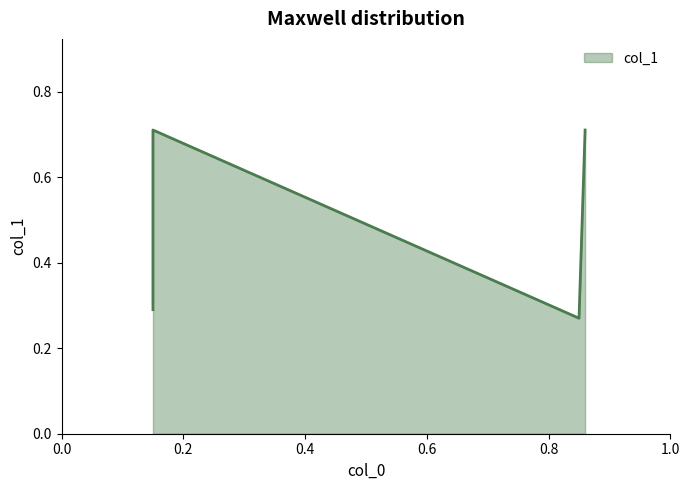

Count the number of categories in the chart.

4